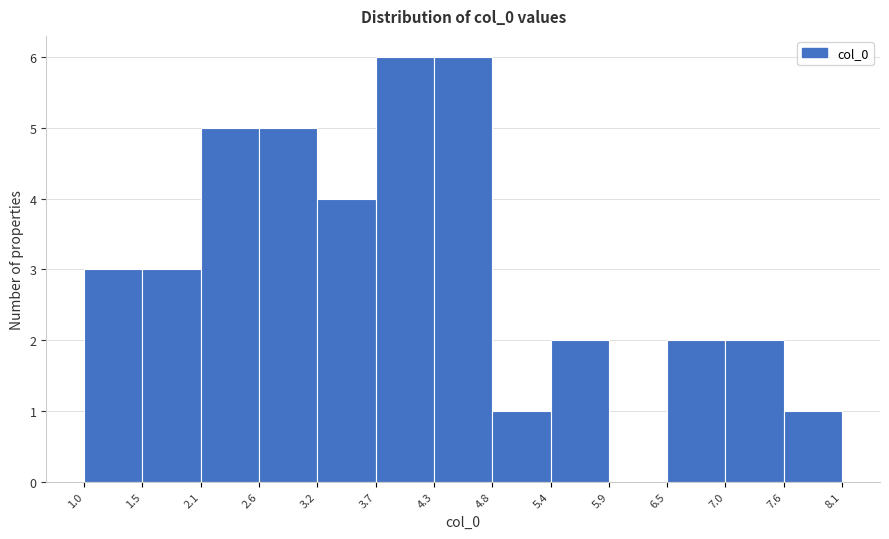

How tall is the bar that spans 2.6 to 3.2 on the x-axis? The values are not printed on the chart, so give them approximately, as read against the axis.

5